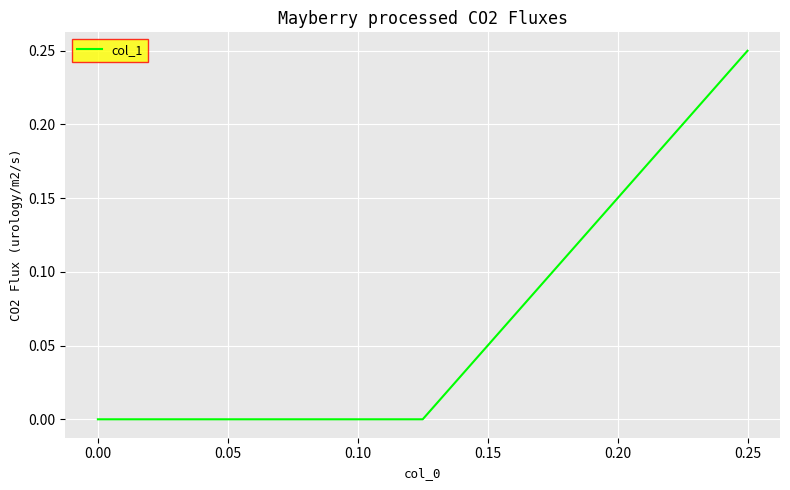

Which has a higher value, 0.05 or 0.00?

0.05